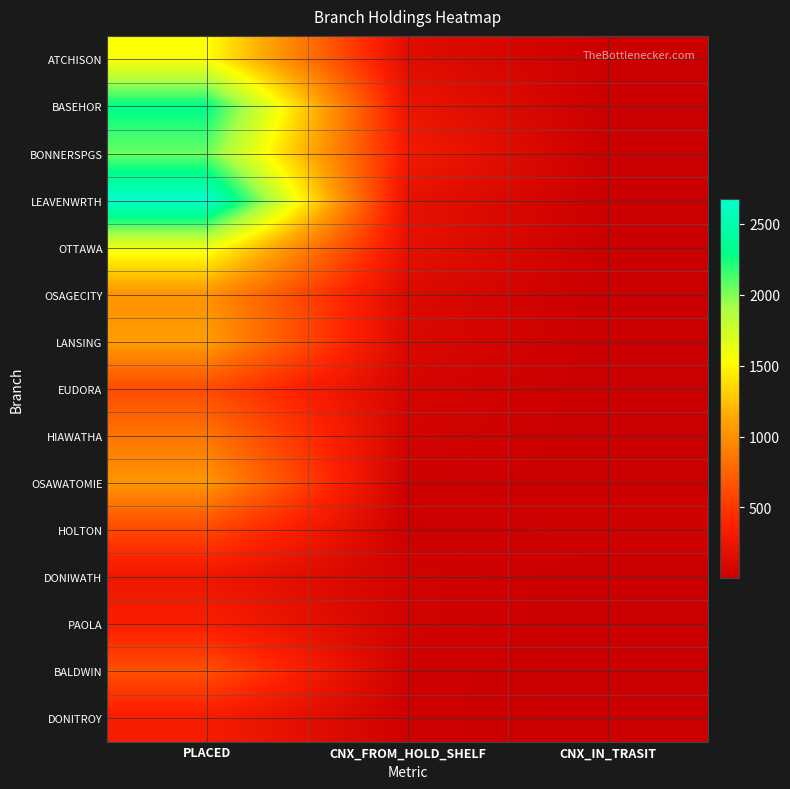

How many data points does each series have?

3